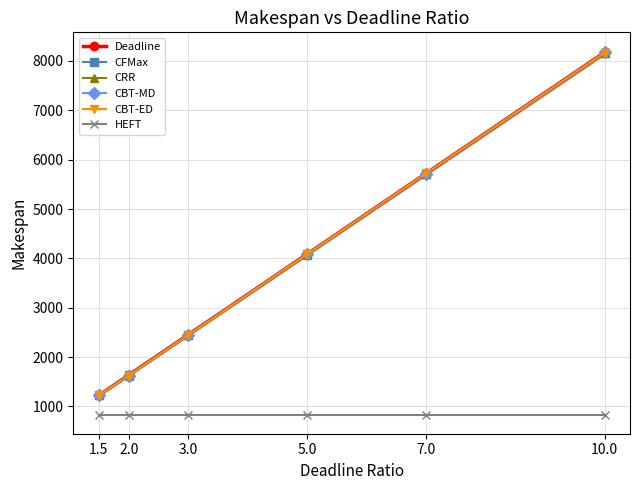

Which series reaches the minimum Y coordinate?

HEFT